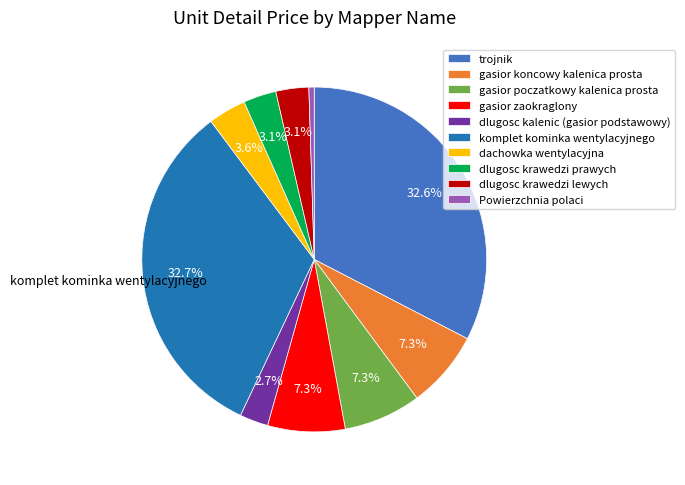

Between gasior poczatkowy kalenica prosta and dlugosc kalenic (gasior podstawowy), which is larger?

gasior poczatkowy kalenica prosta